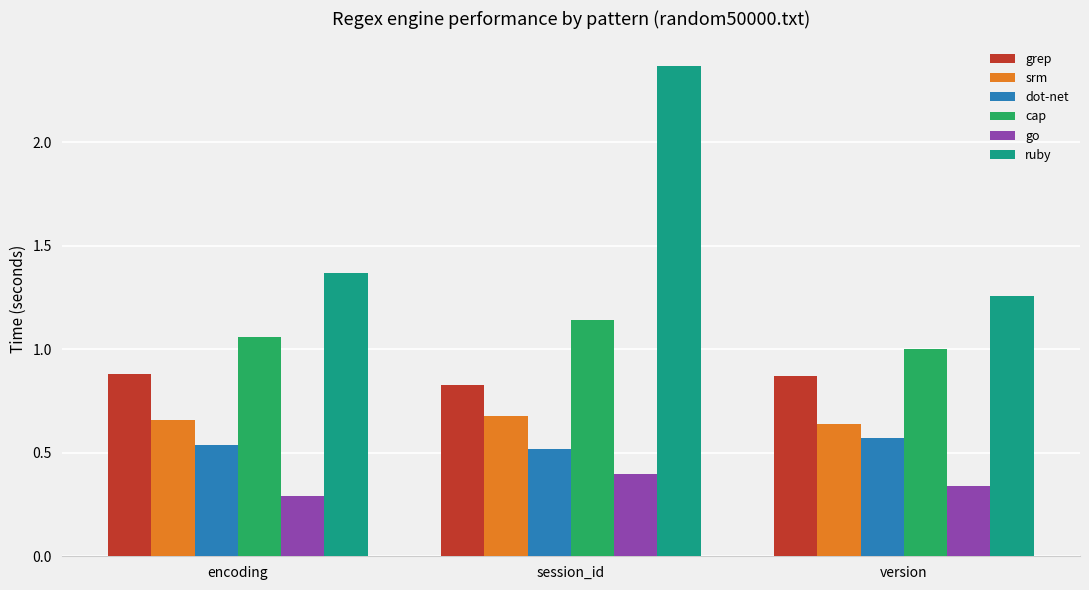

Read the cap value at version.

1.0